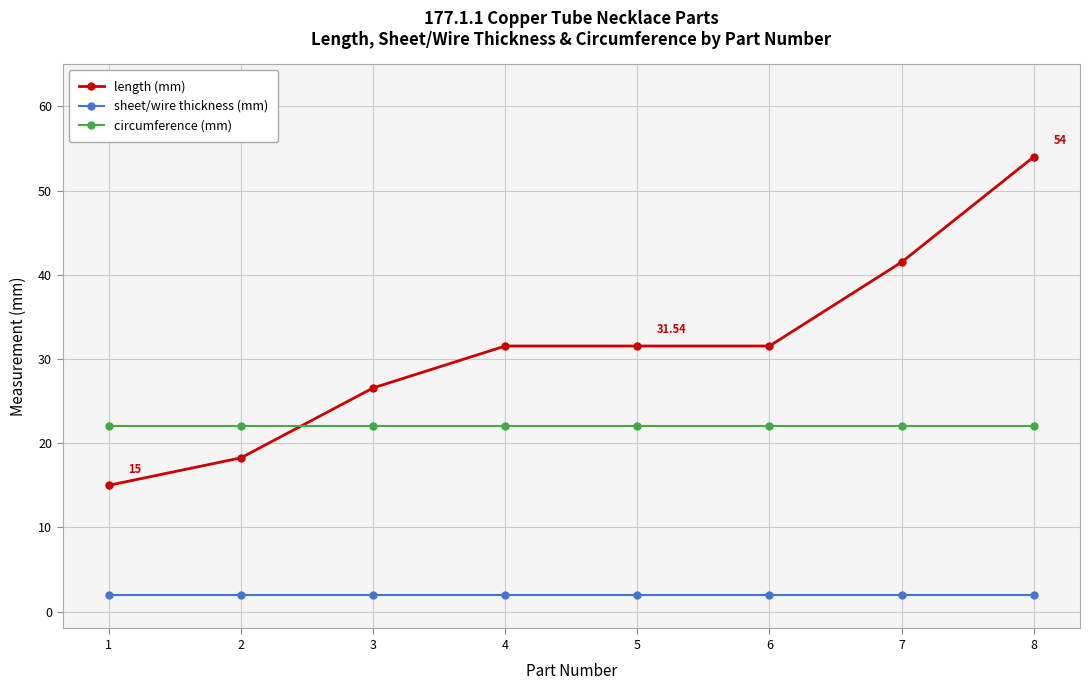

Reading right to left, transcribe all the data shown in this chart.

length (mm): 8=54.0	7=41.5	6=31.5	5=31.5	4=31.5	3=26.6	2=18.3	1=15.0
sheet/wire thickness (mm): 8=2.0	7=2.0	6=2.0	5=2.0	4=2.0	3=2.0	2=2.0	1=2.0
circumference (mm): 8=22.0	7=22.0	6=22.0	5=22.0	4=22.0	3=22.0	2=22.0	1=22.0